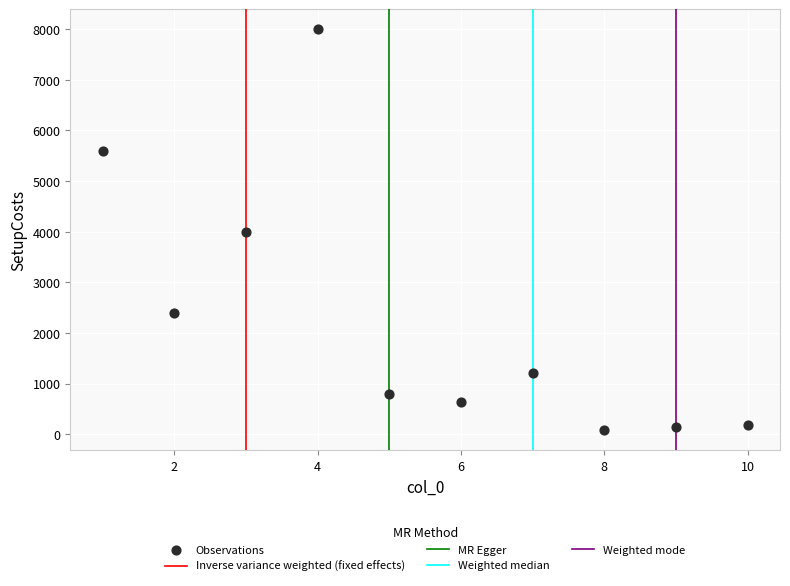

What is the average Y value?

2305